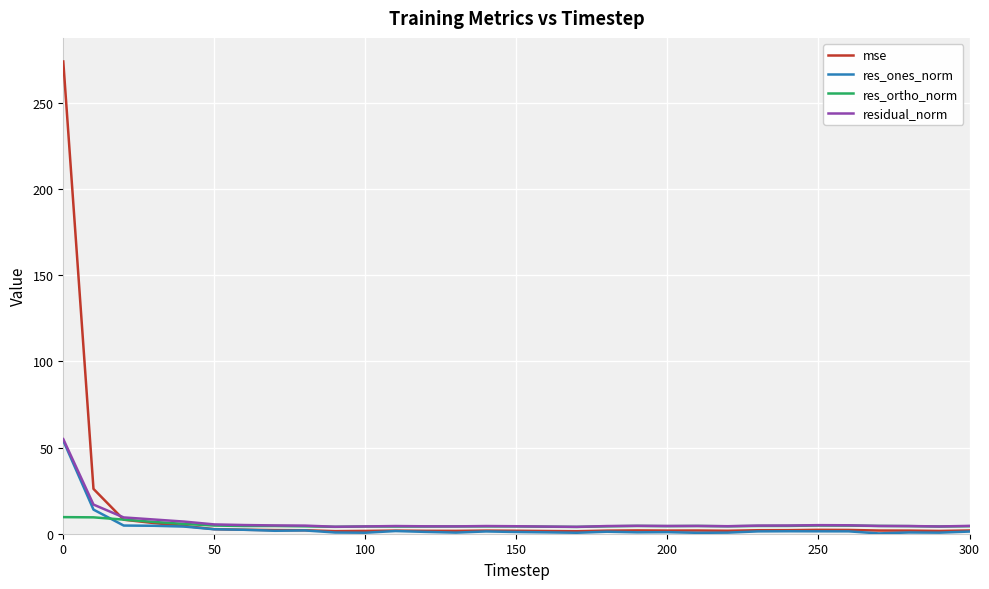

What is the highest value of the mse series?

274.1